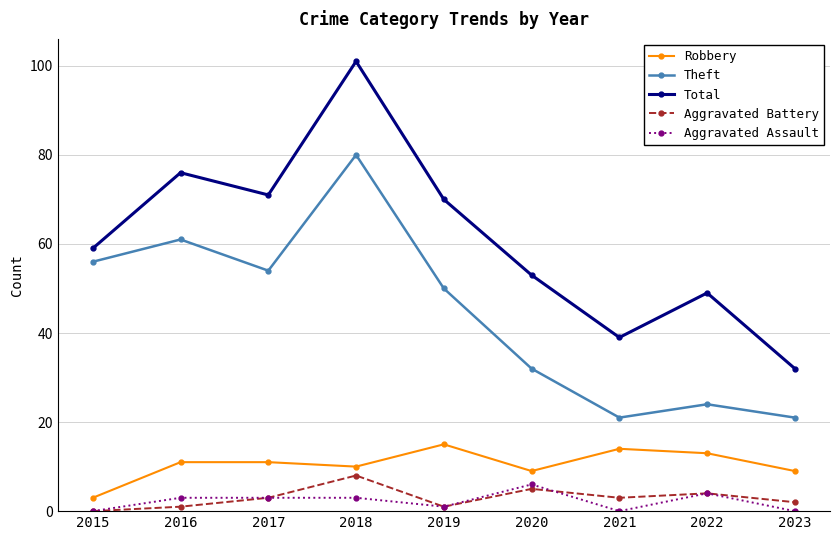

Which category has the highest value in the Aggravated Assault series?

2020